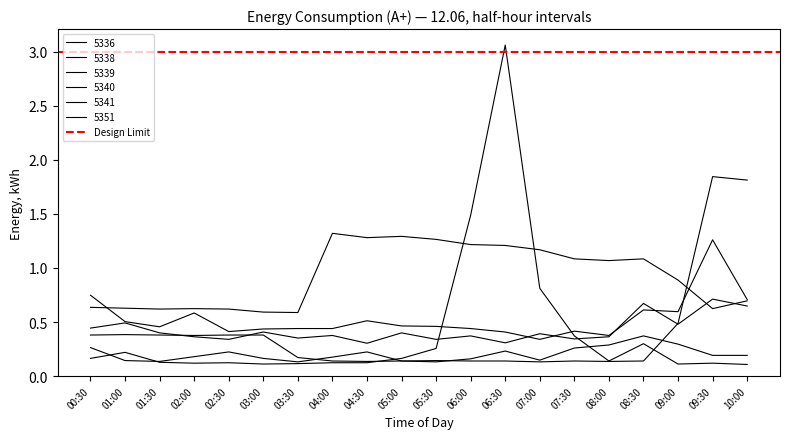

At which category is the sum across all series the highest?

06:30